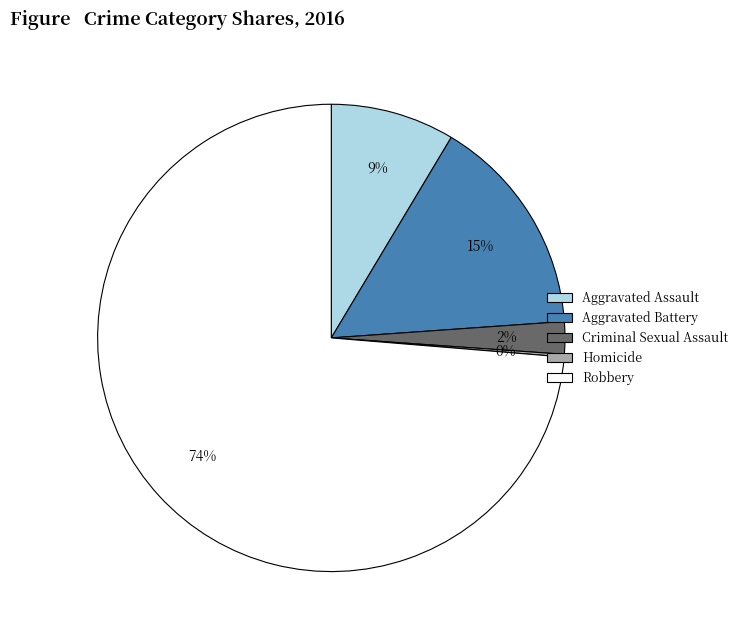

What is the largest slice in the pie chart?

Robbery